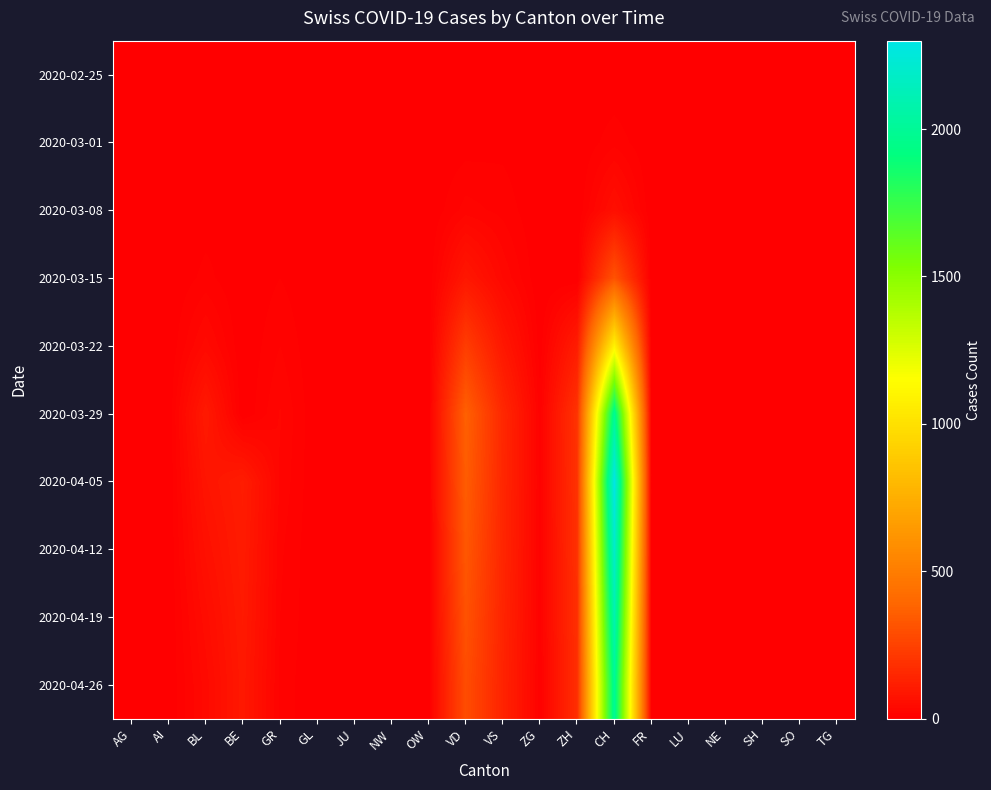

What is the maximum value shown in the chart?

2300